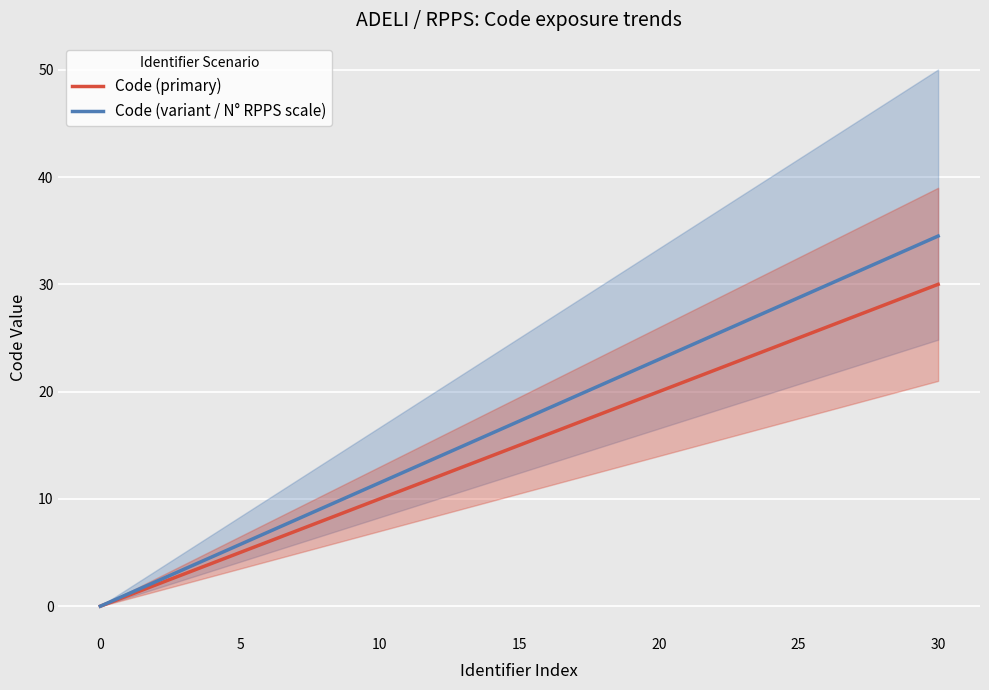

Where is Code (variant / N° RPPS scale) nearest to the value 17?

10